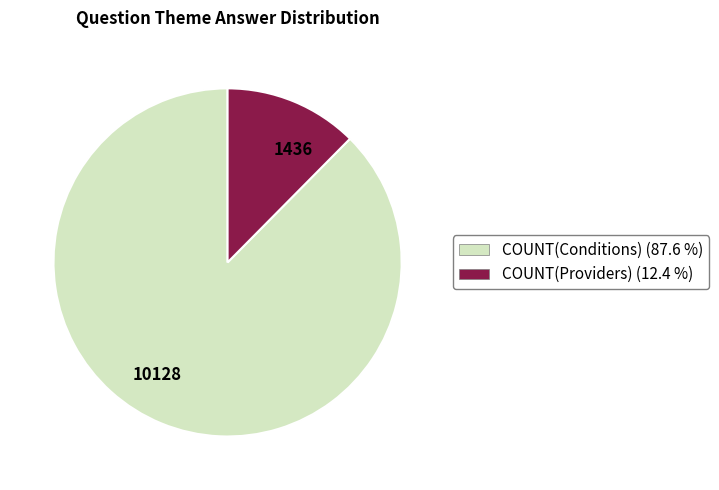

Combined, do 1436 and 10128 account for over 50%?

Yes